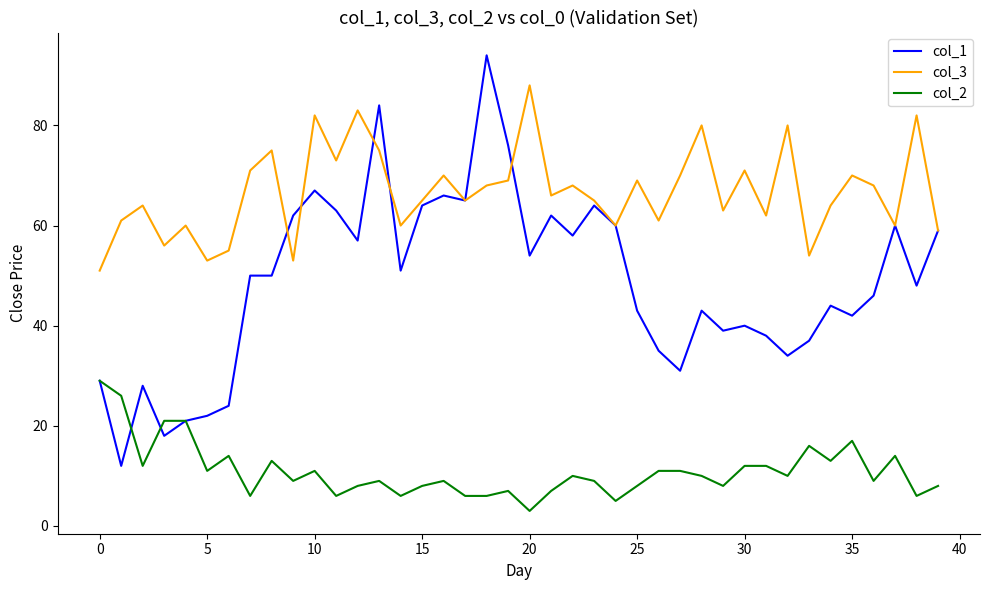

List the series in order of their overall mean, lowest first.

col_2, col_1, col_3